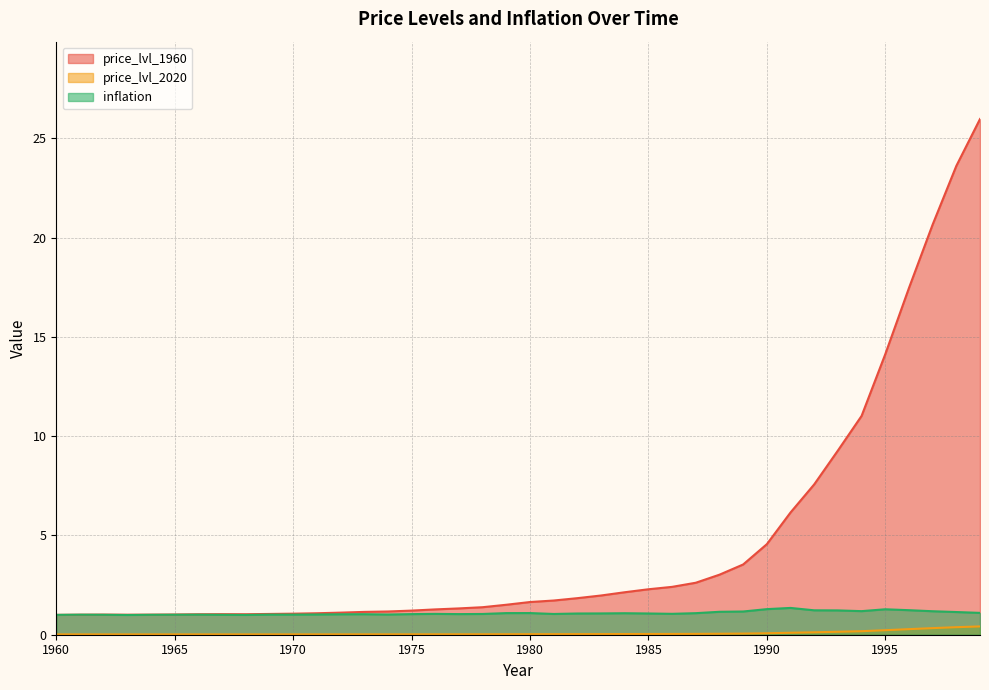

List the series in order of their overall mean, lowest first.

price_lvl_2020, inflation, price_lvl_1960